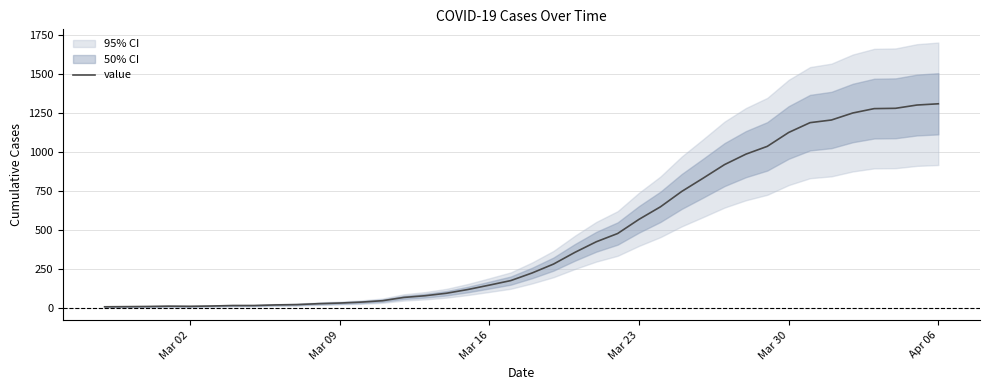

How many data points does each series have?

40